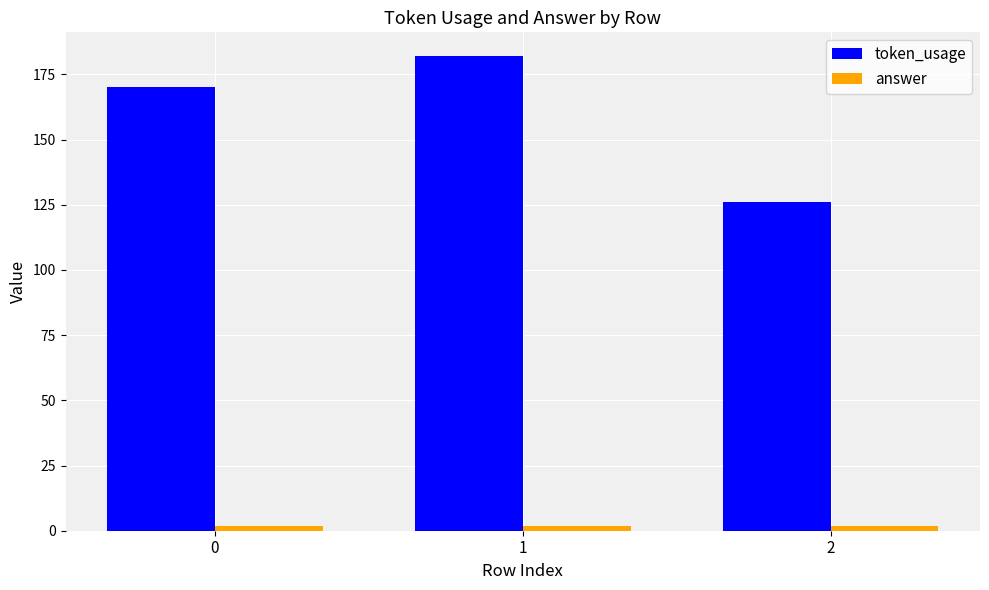

What is the value of the token_usage bar at the 3rd from the left?

126